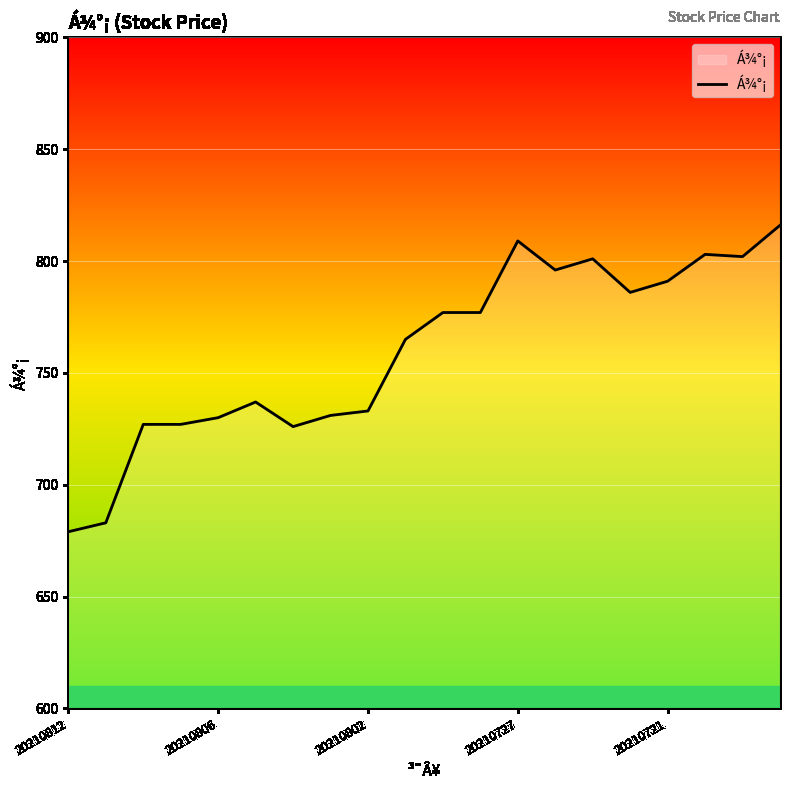

What is the difference between the maximum and second lowest values?

133